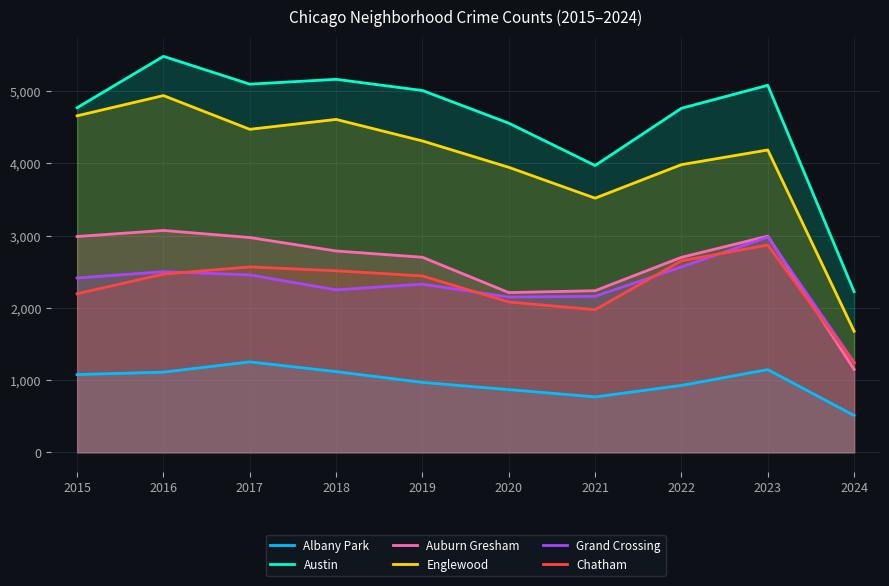

What is the difference between the maximum and minimum values in the Chatham series?

1634